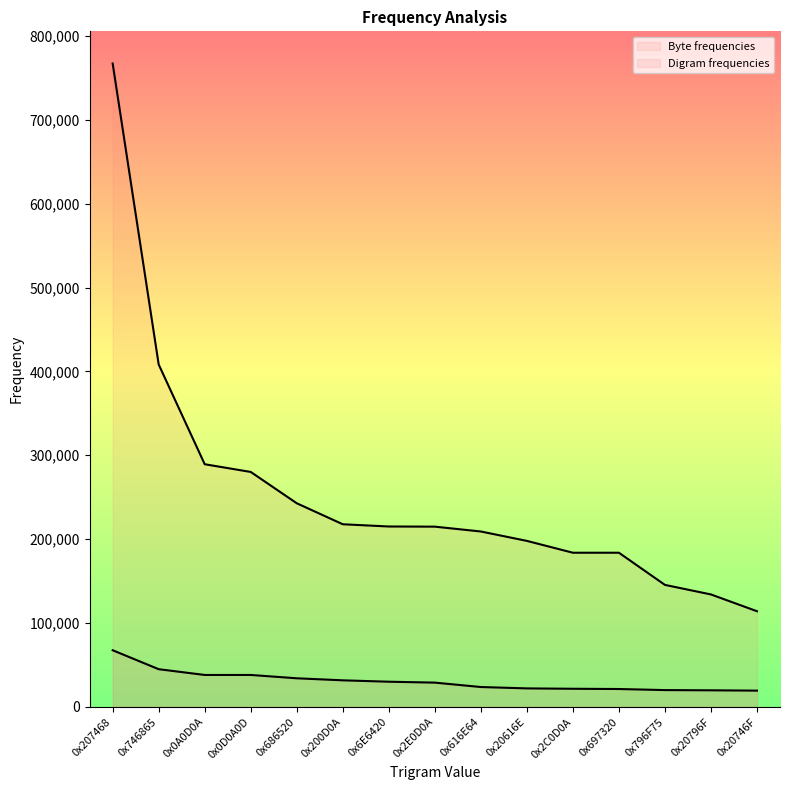

Which series has the widest spread of values?

Byte frequencies